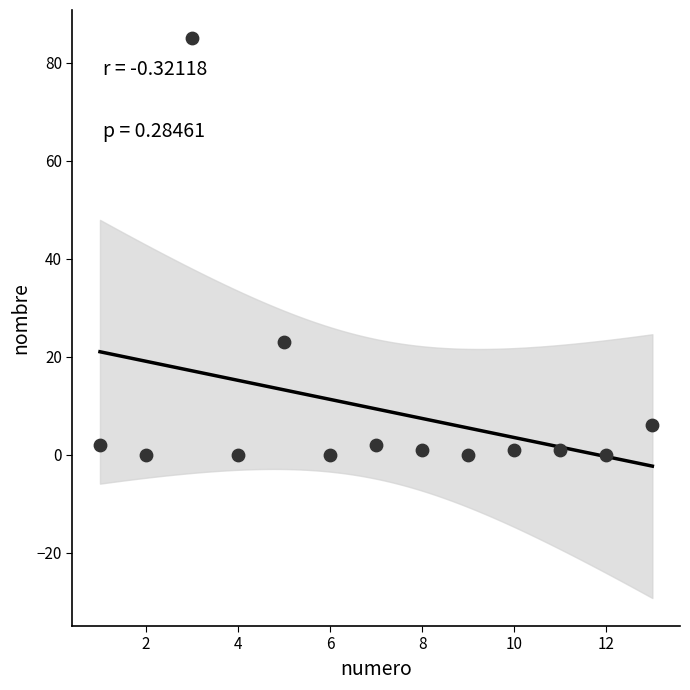

What is the range of Y values (max minus min)?

85